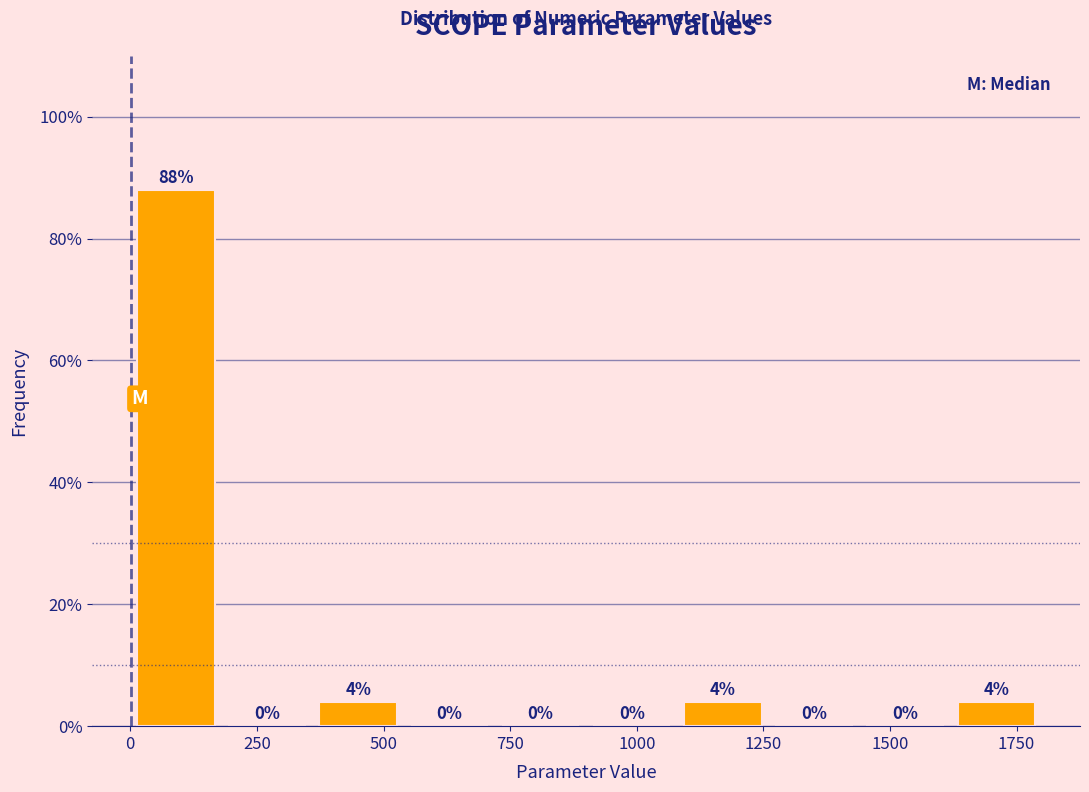

Read against the x-axis, roughly where is the centre of the tallest bar?

100